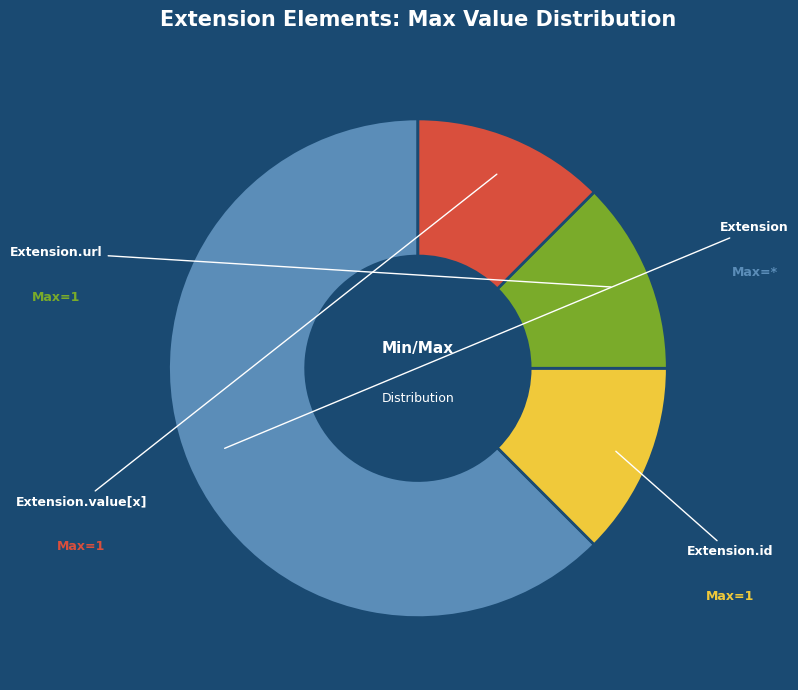

How many segments does this pie chart have?

4